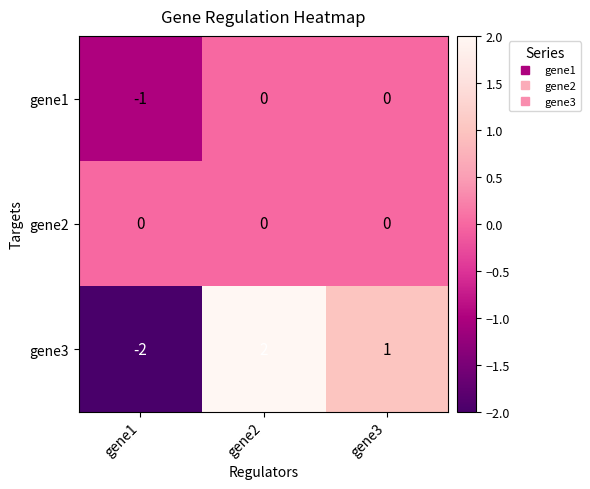

Which series has the largest total across all categories?

gene3